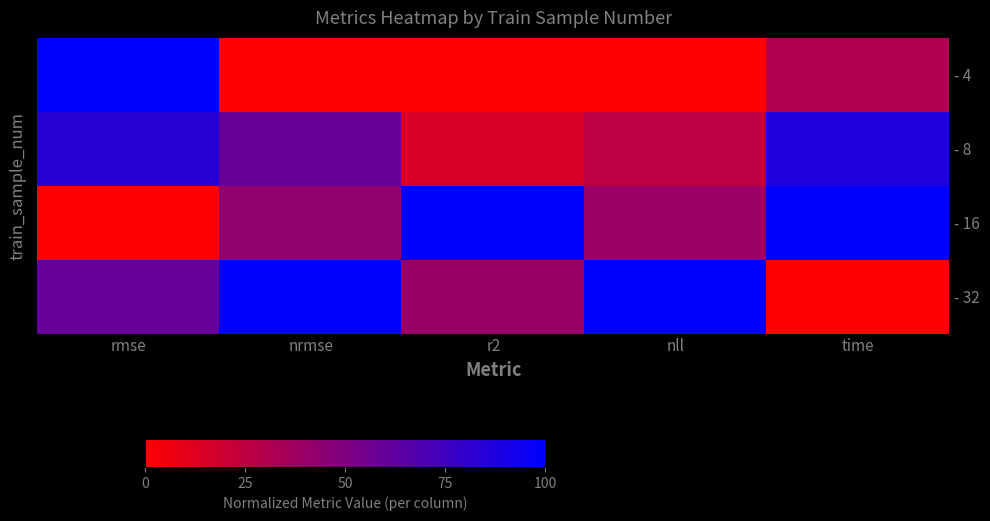

What is the approximate value of - 8 at rmse?

0.8